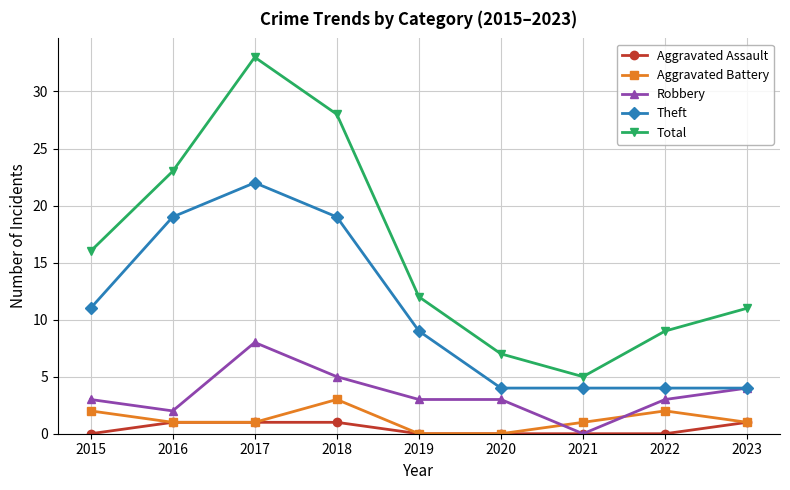

At which label does Aggravated Battery reach its peak?

2018